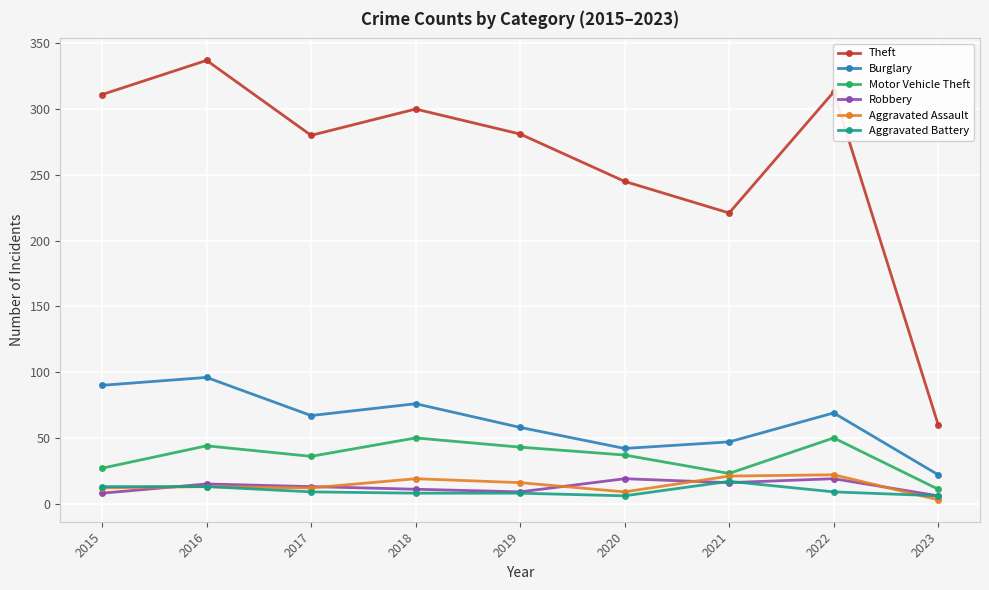

Which series has the largest total across all categories?

Theft